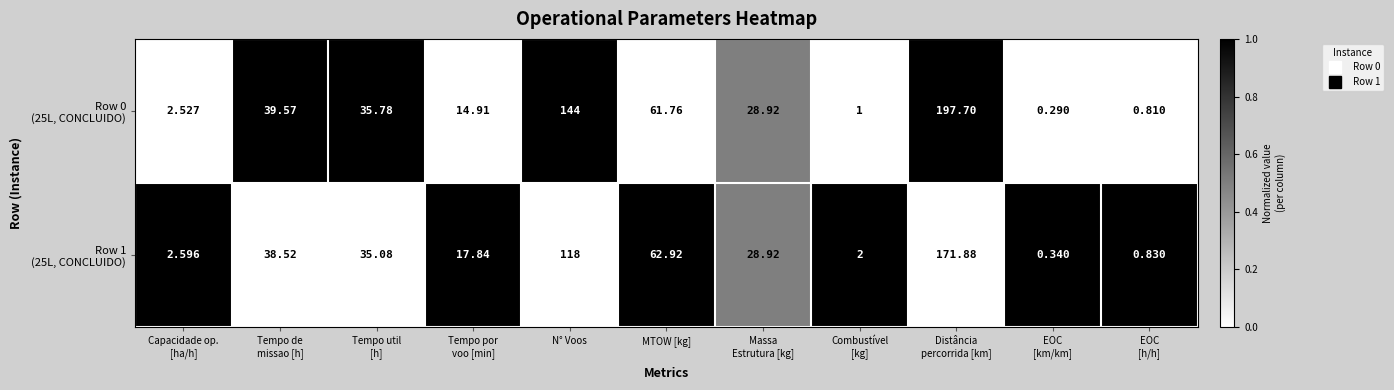

How many distinct data groups are displayed?

2